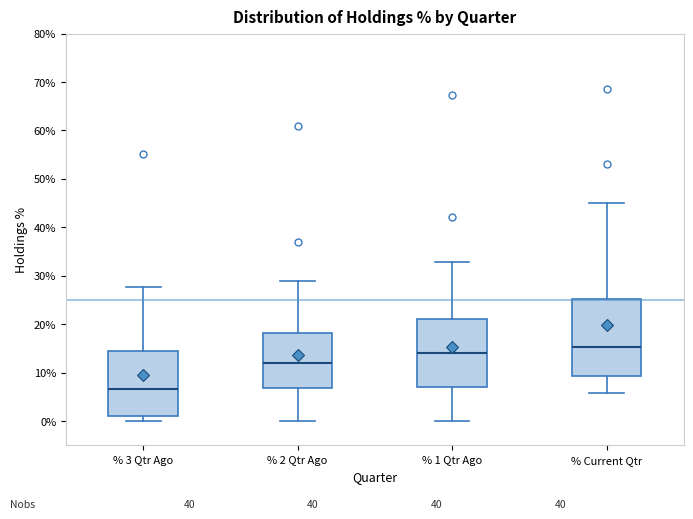

Comparing the boxes themselves (not the whiskers), which one is the tallest?

% Current Qtr